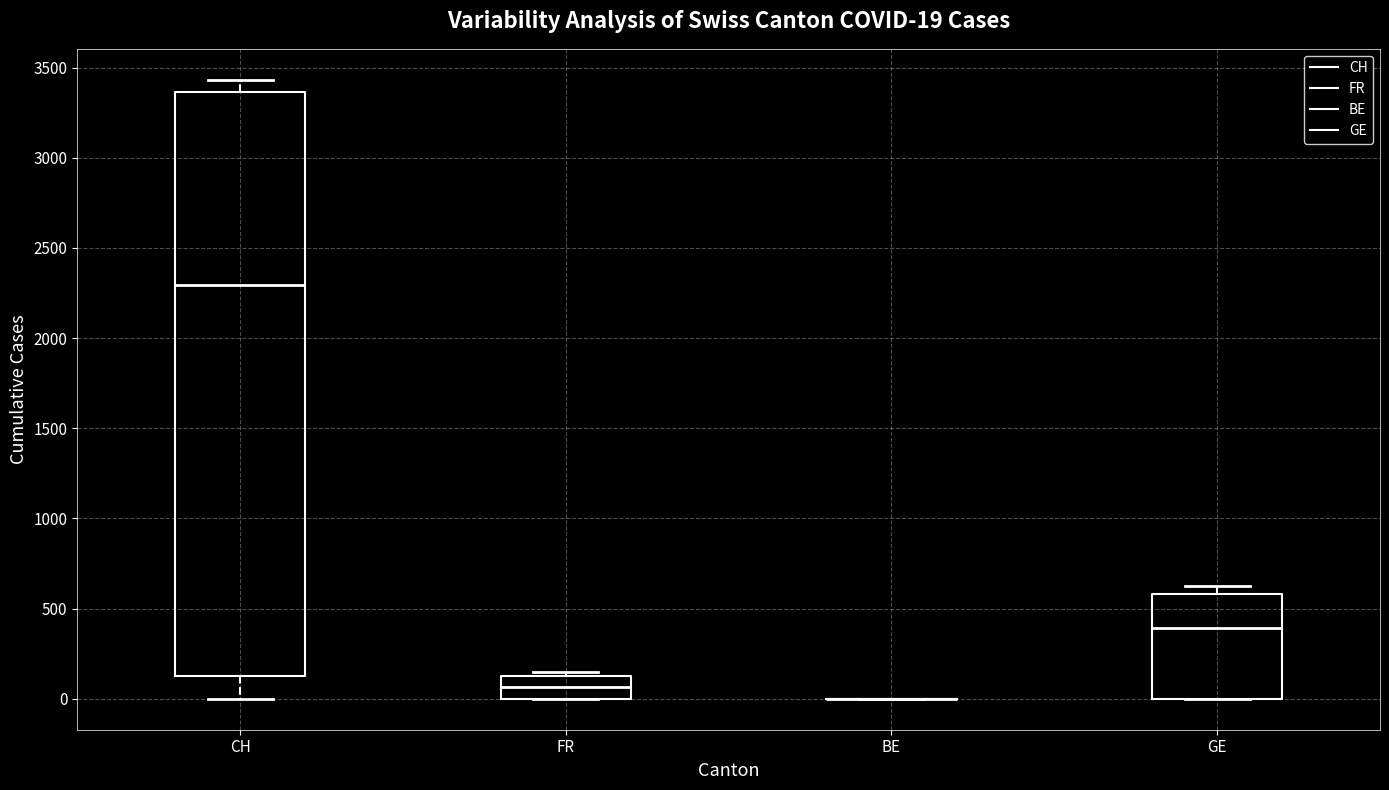

Comparing the boxes themselves (not the whiskers), which one is the tallest?

CH